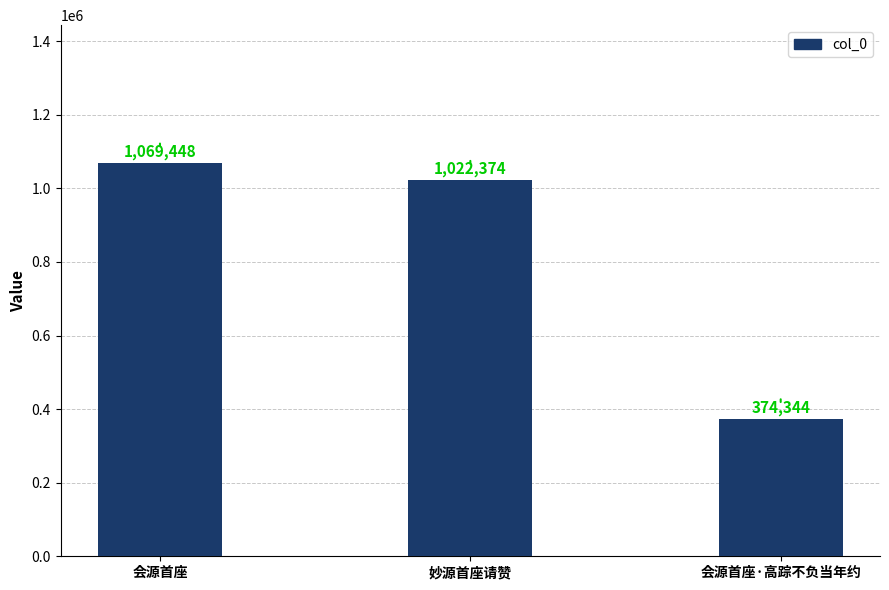

Is it true that the value at 会源首座 is 589759?

False